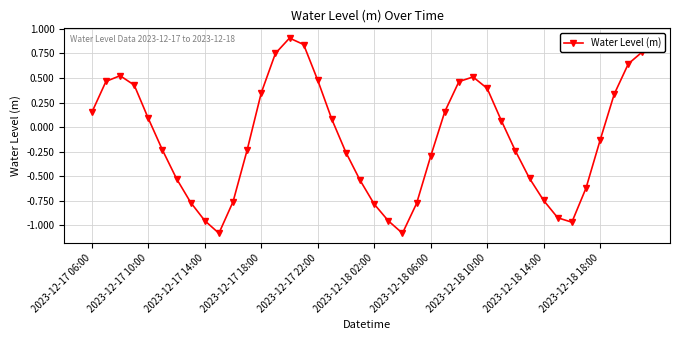

What is the greatest value displayed?

0.9